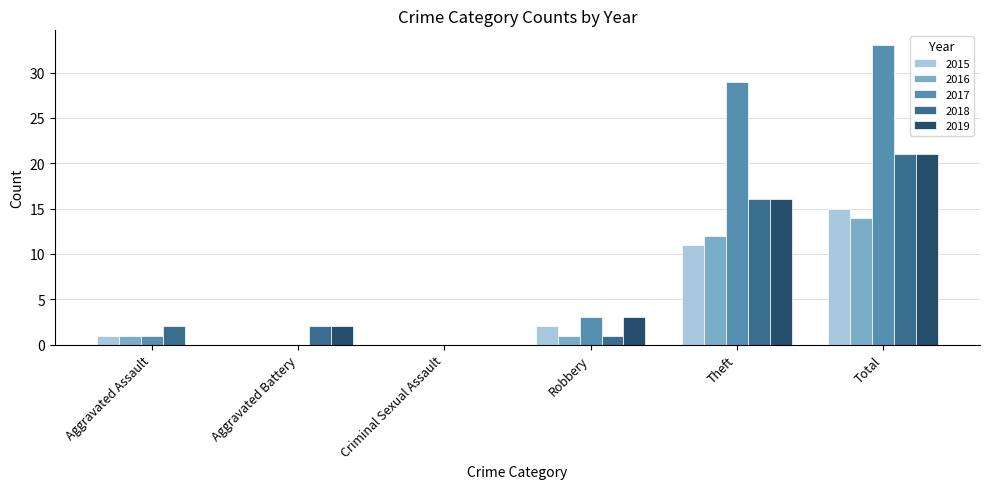

Count the number of data series in this chart.

5